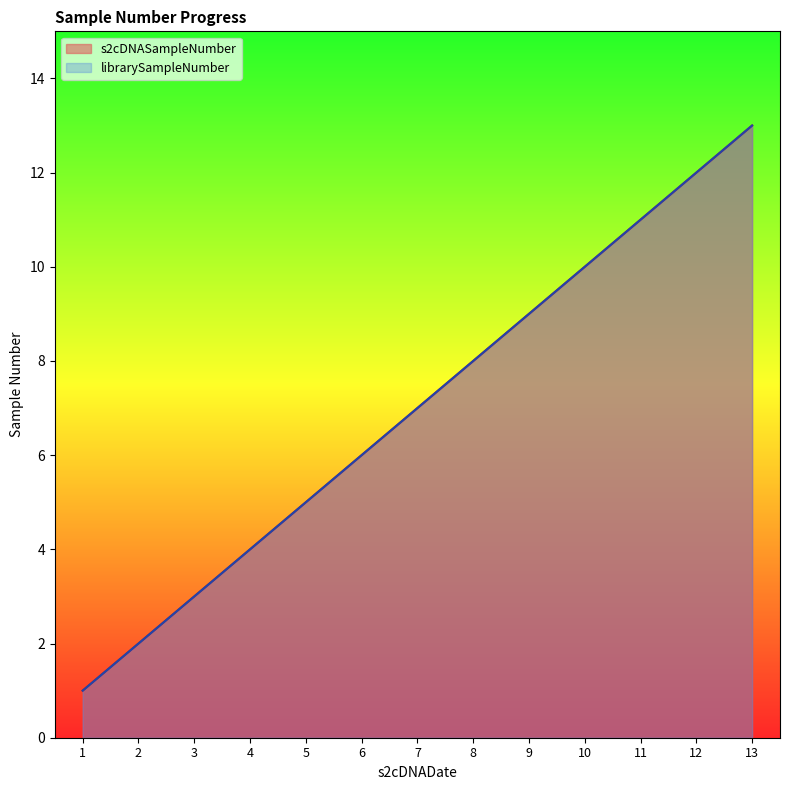

What is the difference between the maximum and second lowest values in the s2cDNASampleNumber series?

11